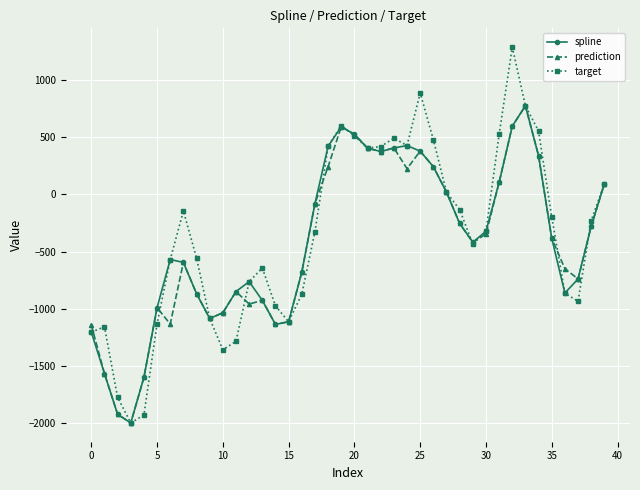

How many values in the target series are below -322?

21